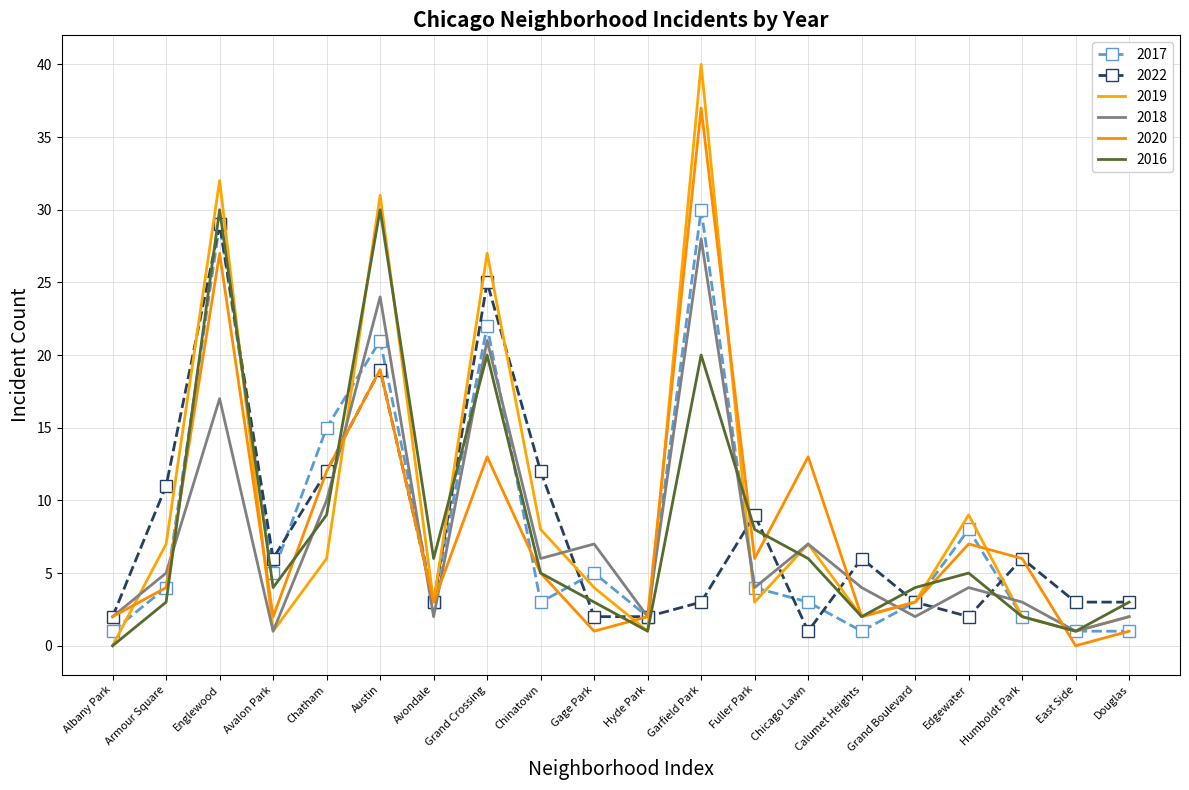

True or false: 2017 and 2016 cross at least once.

True